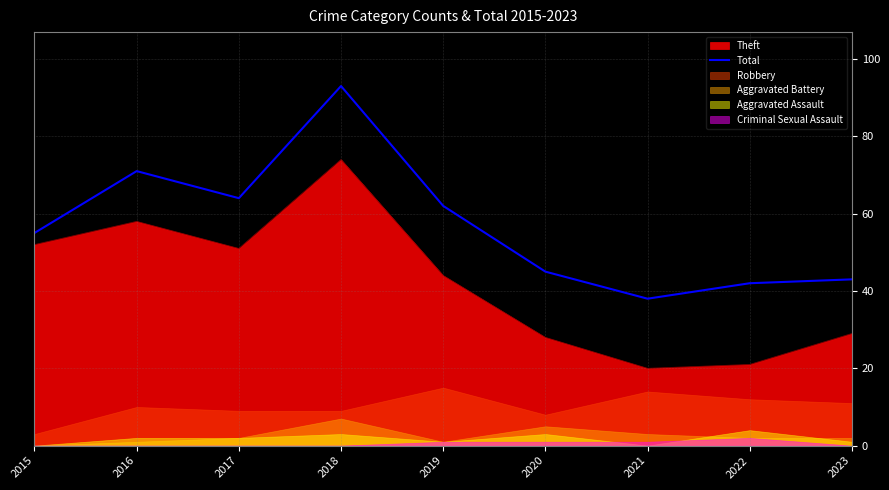

Count the number of categories in the chart.

9